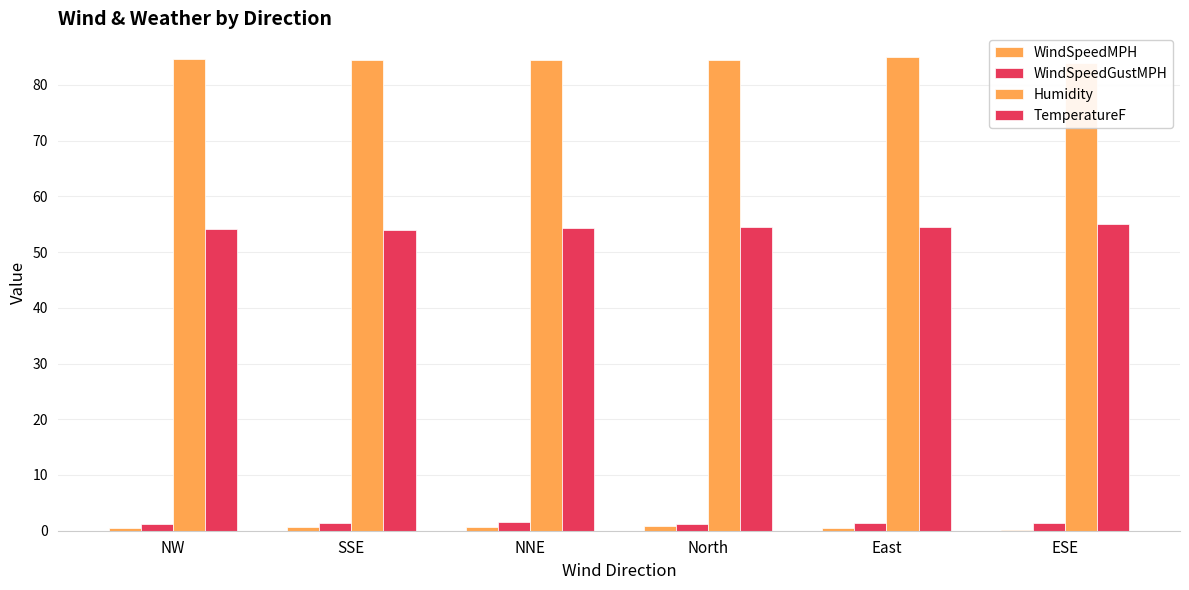

The value of WindSpeedGustMPH at NW is 0.6. True or false?

False